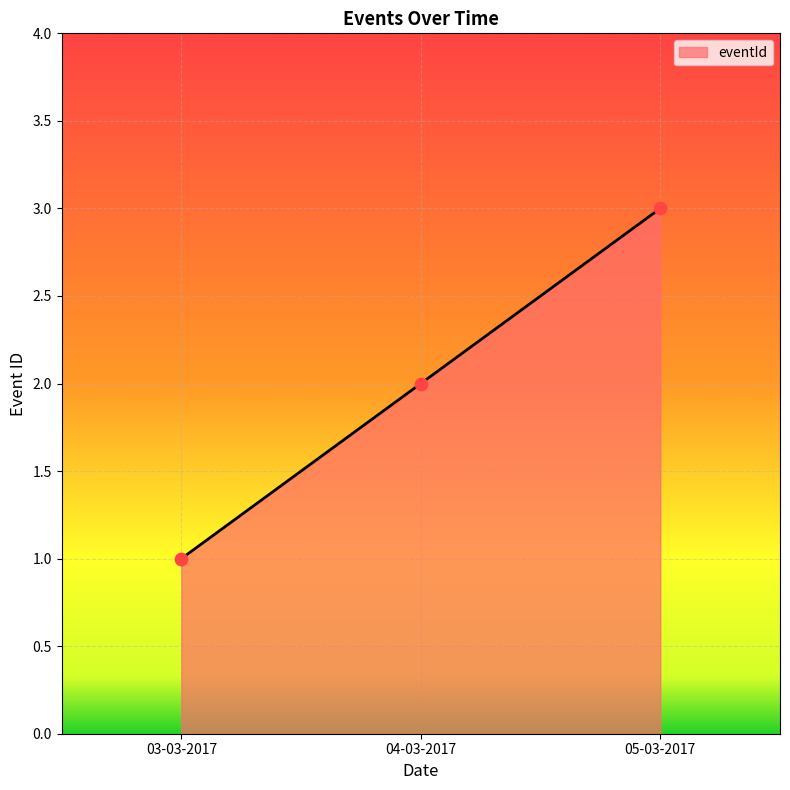

Which has a higher value, 03-03-2017 or 04-03-2017?

04-03-2017